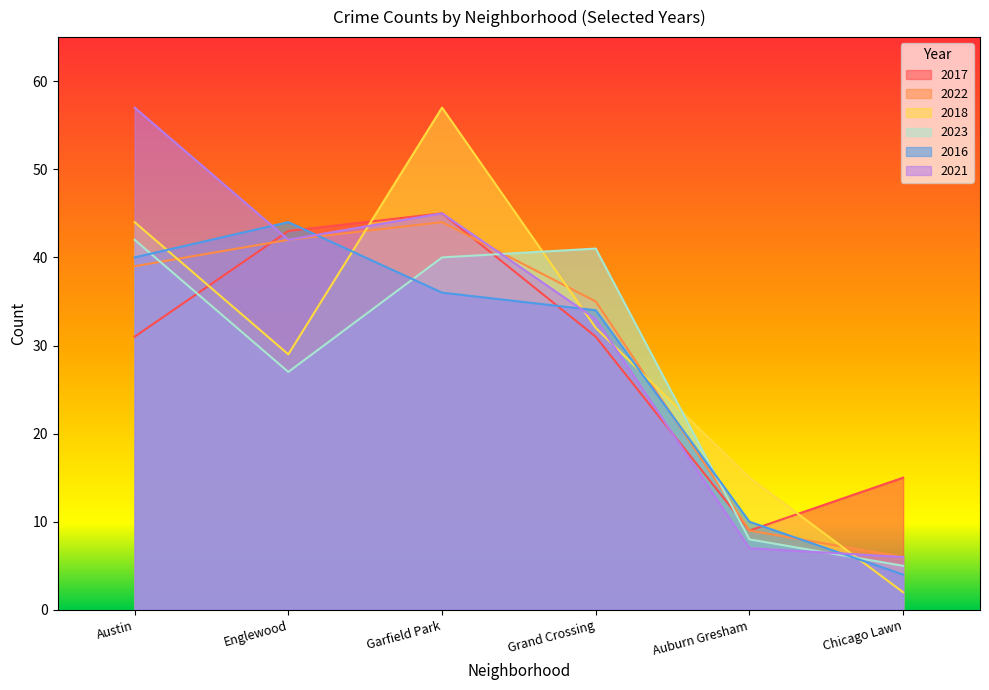

Between Auburn Gresham and Grand Crossing, which is larger?

Grand Crossing